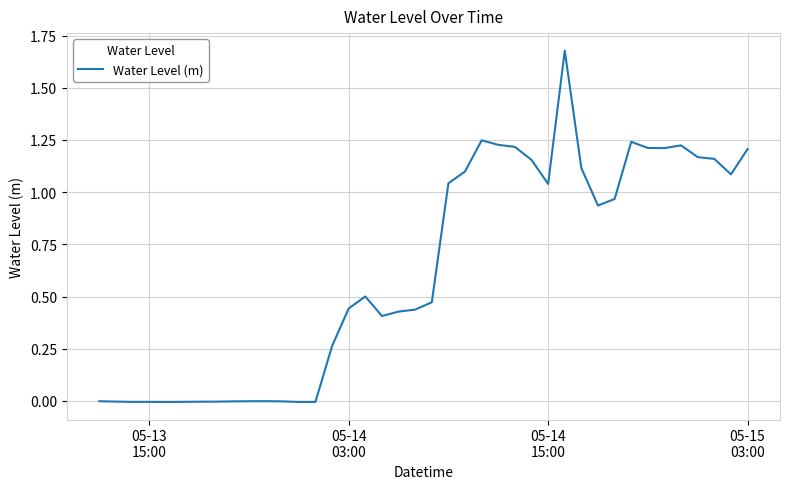

Does the chart display data point markers on the line(s)?

No